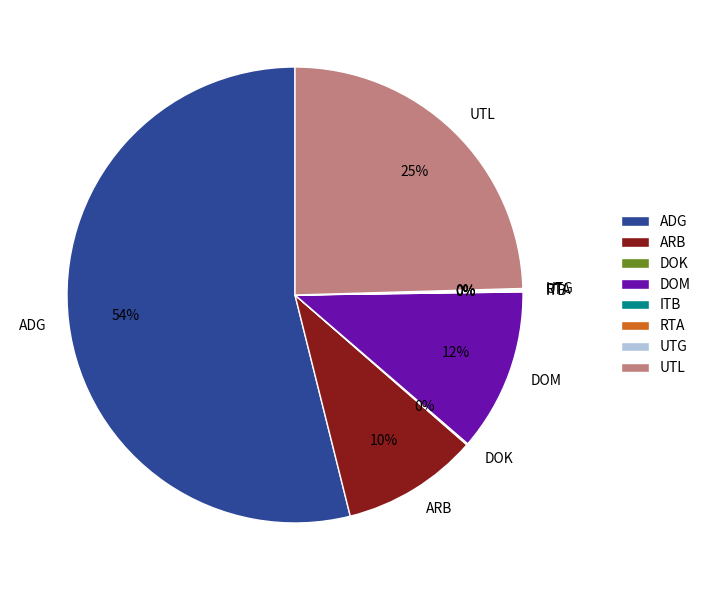

What is the largest slice in the pie chart?

ADG